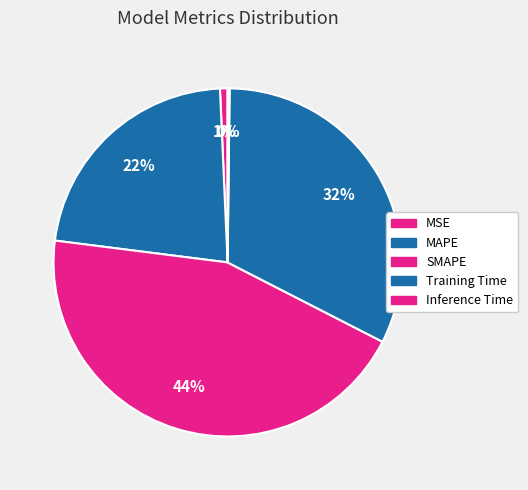

Is Inference Time the majority of the pie?

No